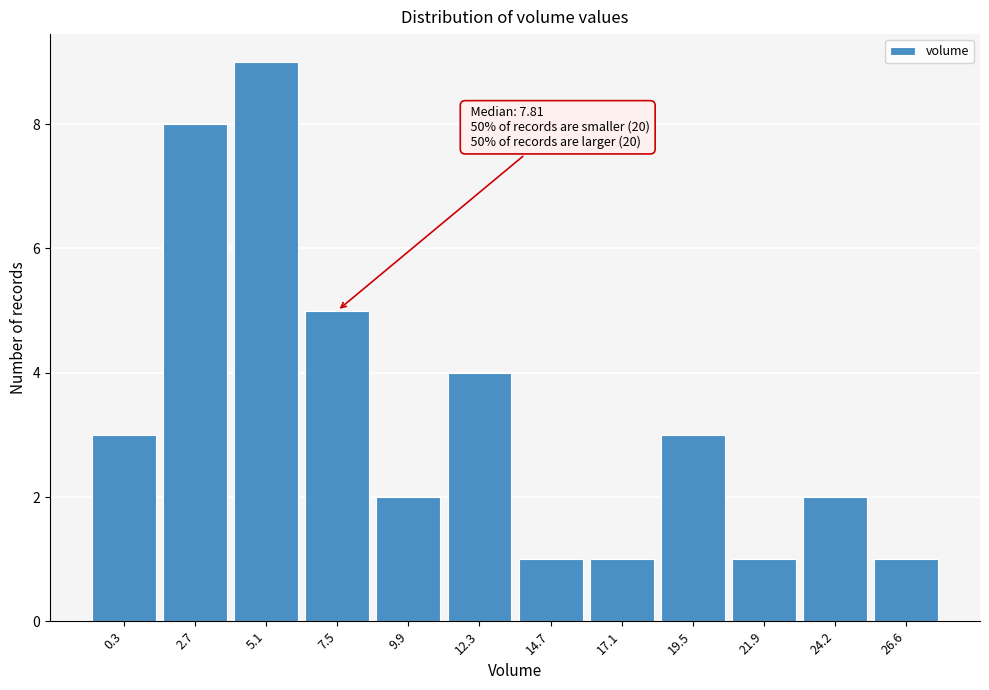

Reading right to left, list all the values displayed in this chart.

26.6=1	24.2=2	21.9=1	19.5=3	17.1=1	14.7=1	12.3=4	9.9=2	7.5=5	5.1=9	2.7=8	0.3=3